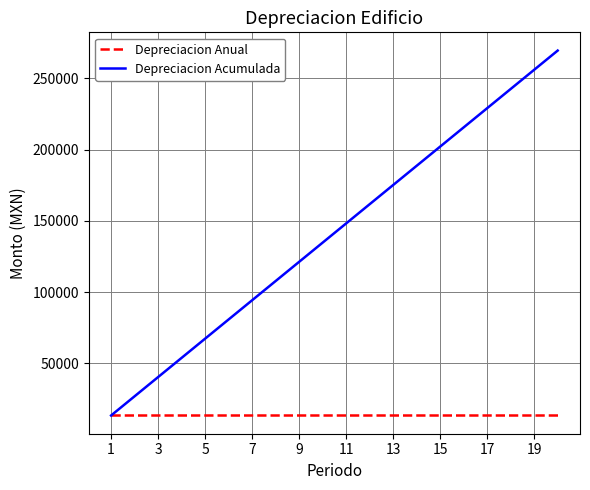

Rank the series by their maximum value, from lowest to highest.

Depreciacion Anual, Depreciacion Acumulada